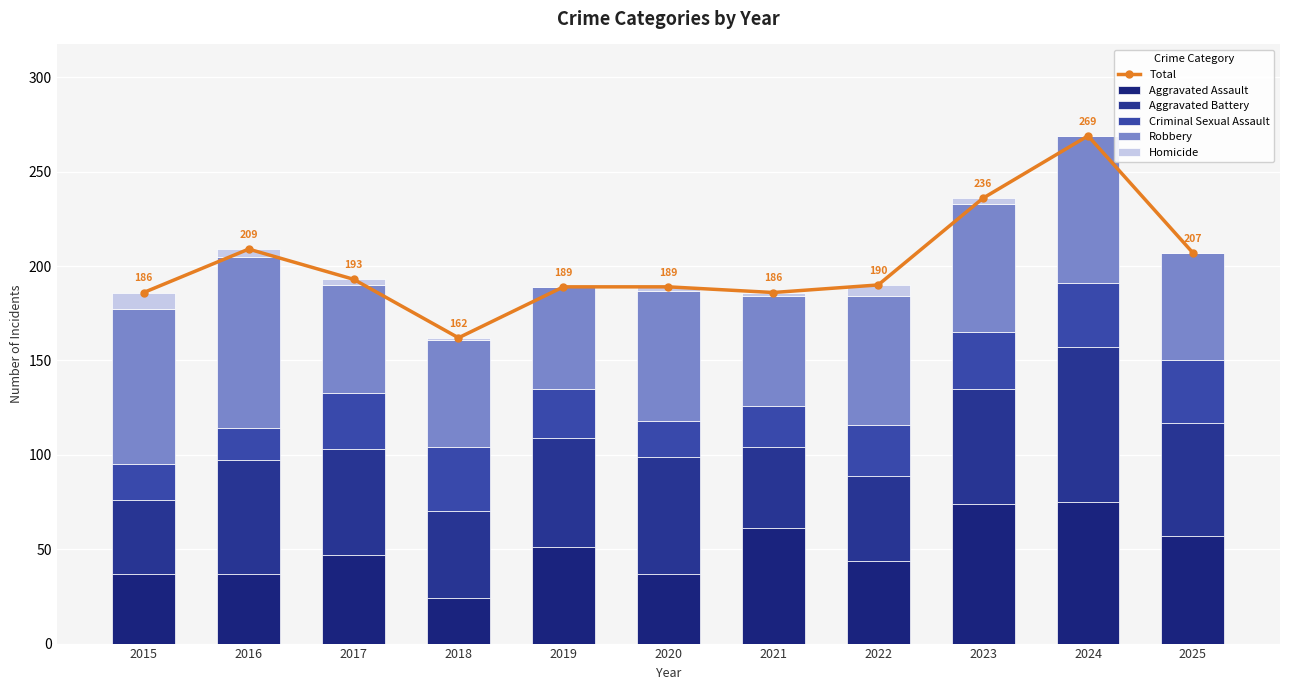

Reading right to left, what are all the values shown in this chart?

Total: 207	269	236	190	186	189	189	162	193	209	186
Aggravated Assault: 57	75	74	44	61	37	51	24	47	37	37
Aggravated Battery: 60	82	61	45	43	62	58	46	56	60	39
Criminal Sexual Assault: 33	34	30	27	22	19	26	34	30	17	19
Robbery: 57	78	68	68	58	69	54	57	57	91	82
Homicide: 0	0	3	6	2	2	0	1	3	4	9